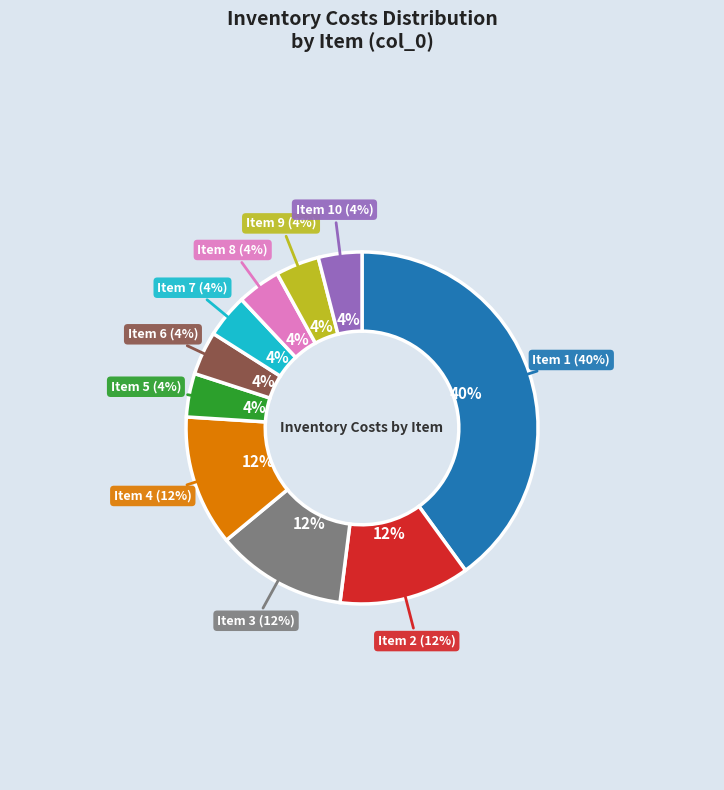

Which slice is the smallest?

5